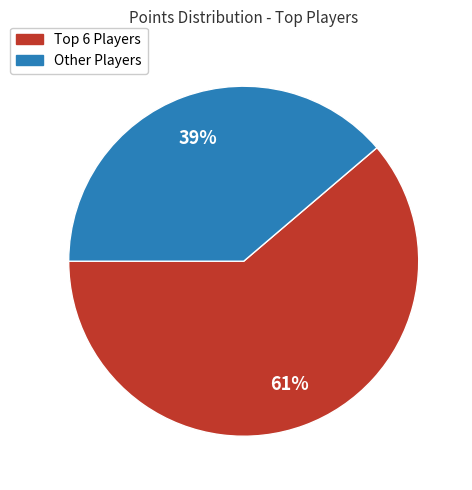

What percentage is the Other Players slice, to the nearest percent?

39%